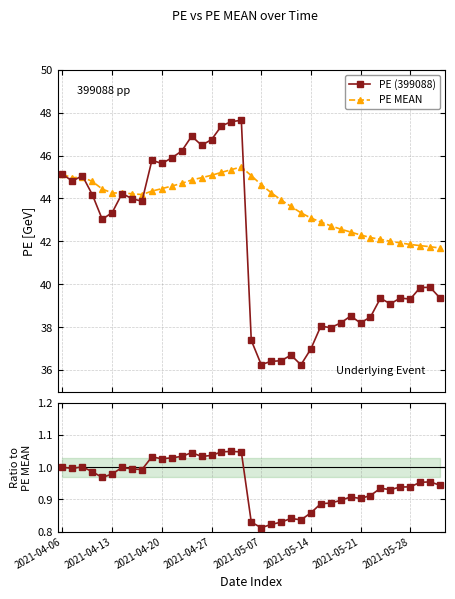

True or false: PE (399088) and PE / PE MEAN cross at least once.

False